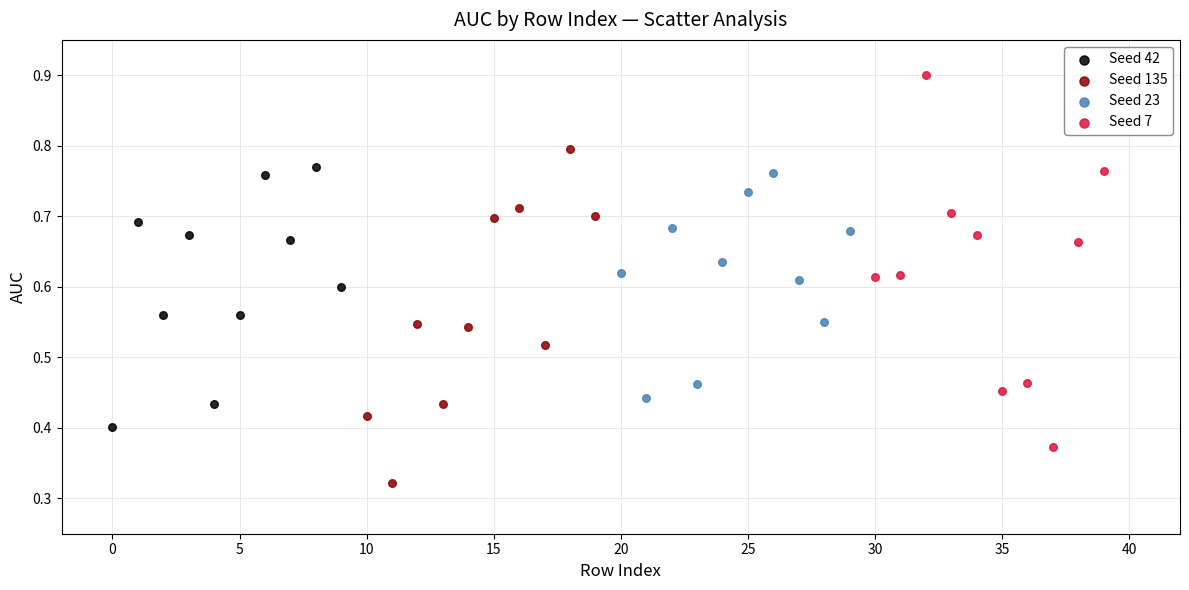

Which series contains the lowest Y value?

Seed 135